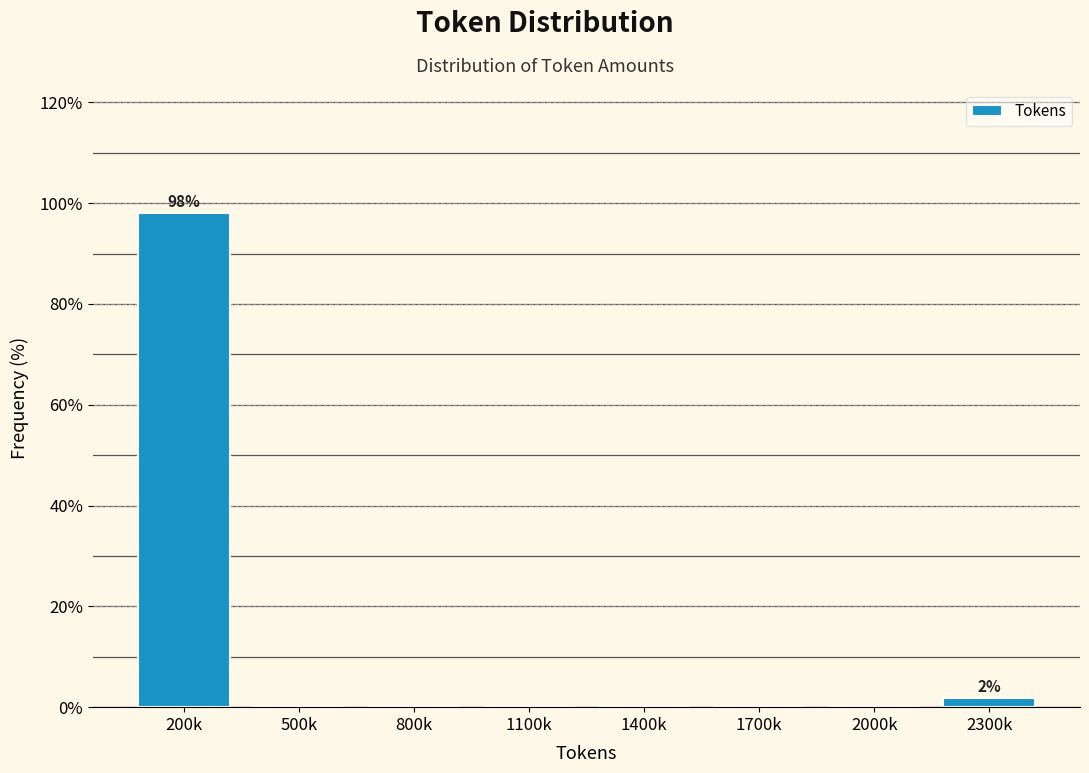

Reading right to left, transcribe all the data shown in this chart.

2300k=1.9	2000k=0.0	1700k=0.0	1400k=0.0	1100k=0.0	800k=0.0	500k=0.0	200k=98.1